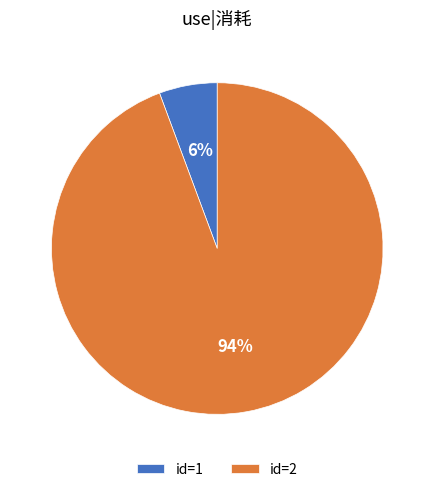

Which slice is the smallest?

id=1